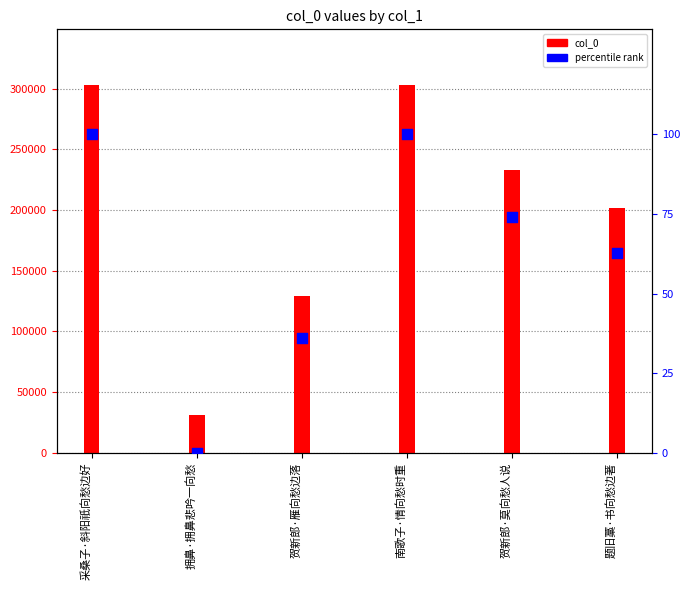

Which series has the largest Y range (max minus min)?

col_0